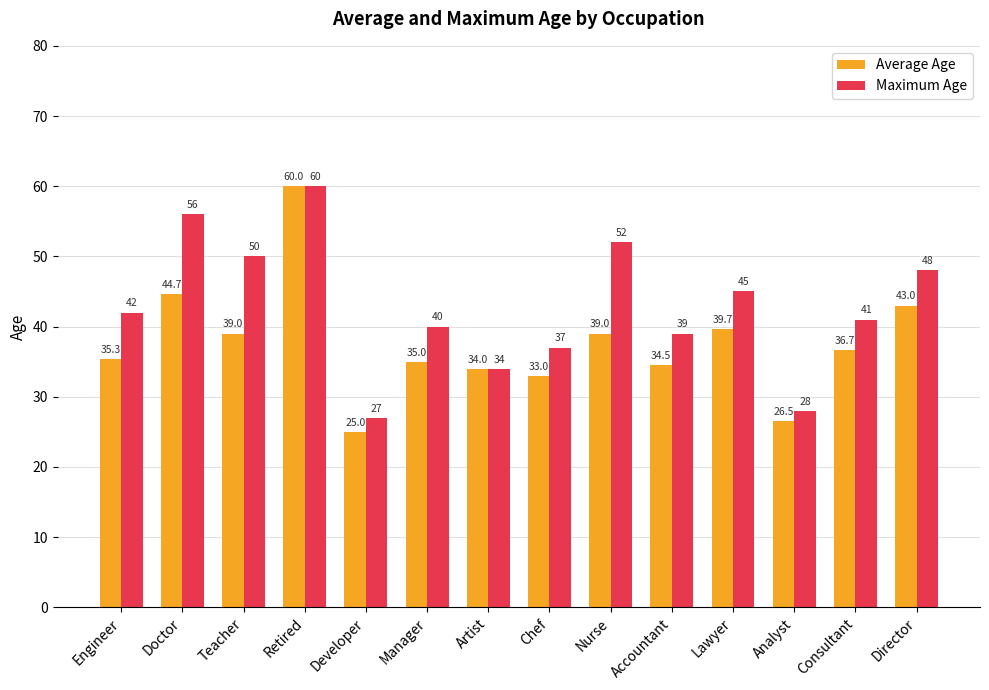

At which category does the chart reach its minimum across all series?

Developer